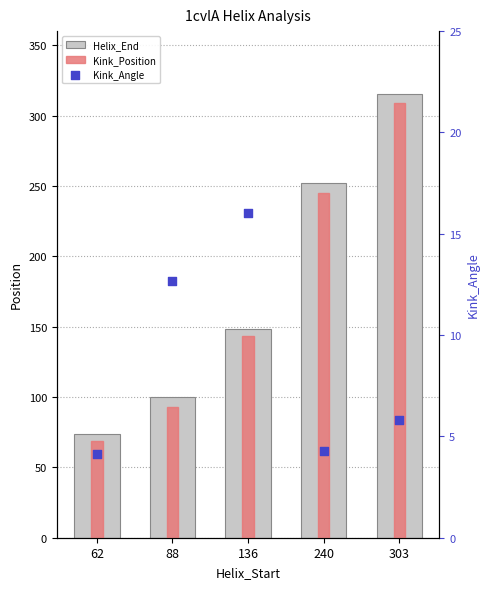

At how many categories does at least one series exceed 252?

1